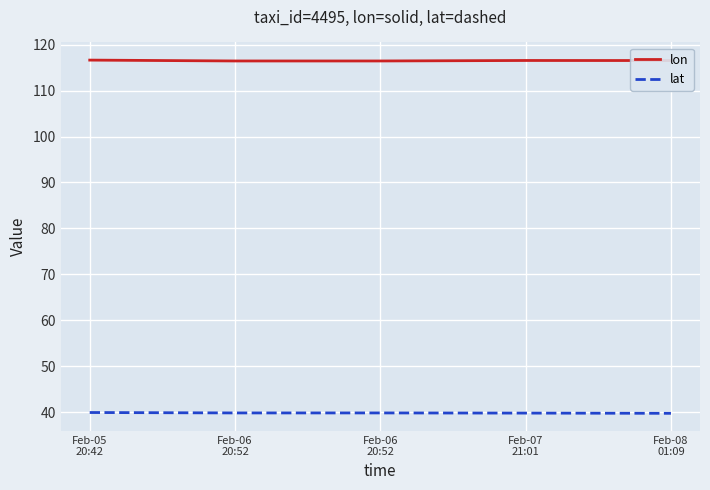

True or false: lat has more than 2 interior local peaks.

False